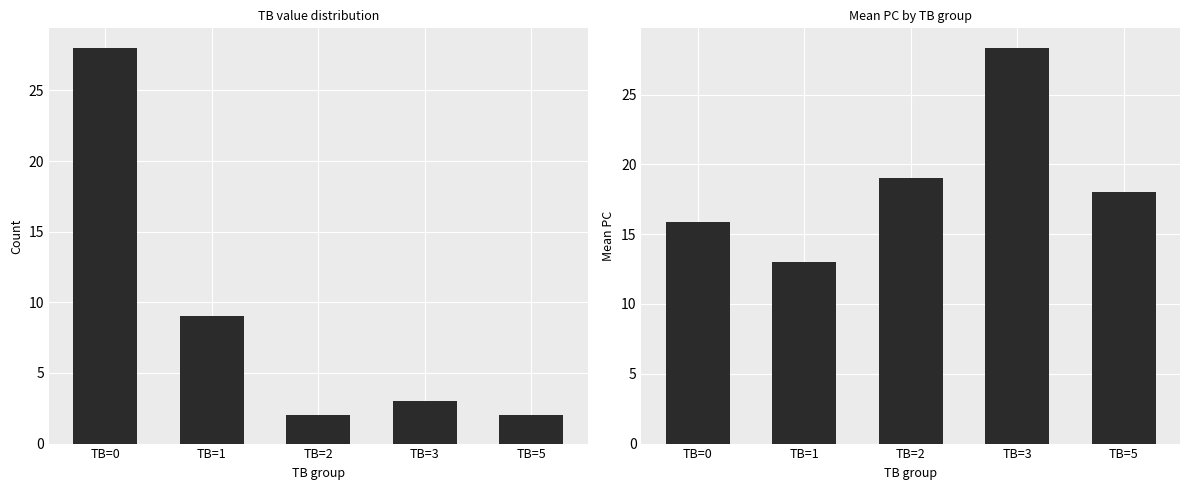

The TB counts series shows 1.3 at TB=2. True or false?

False